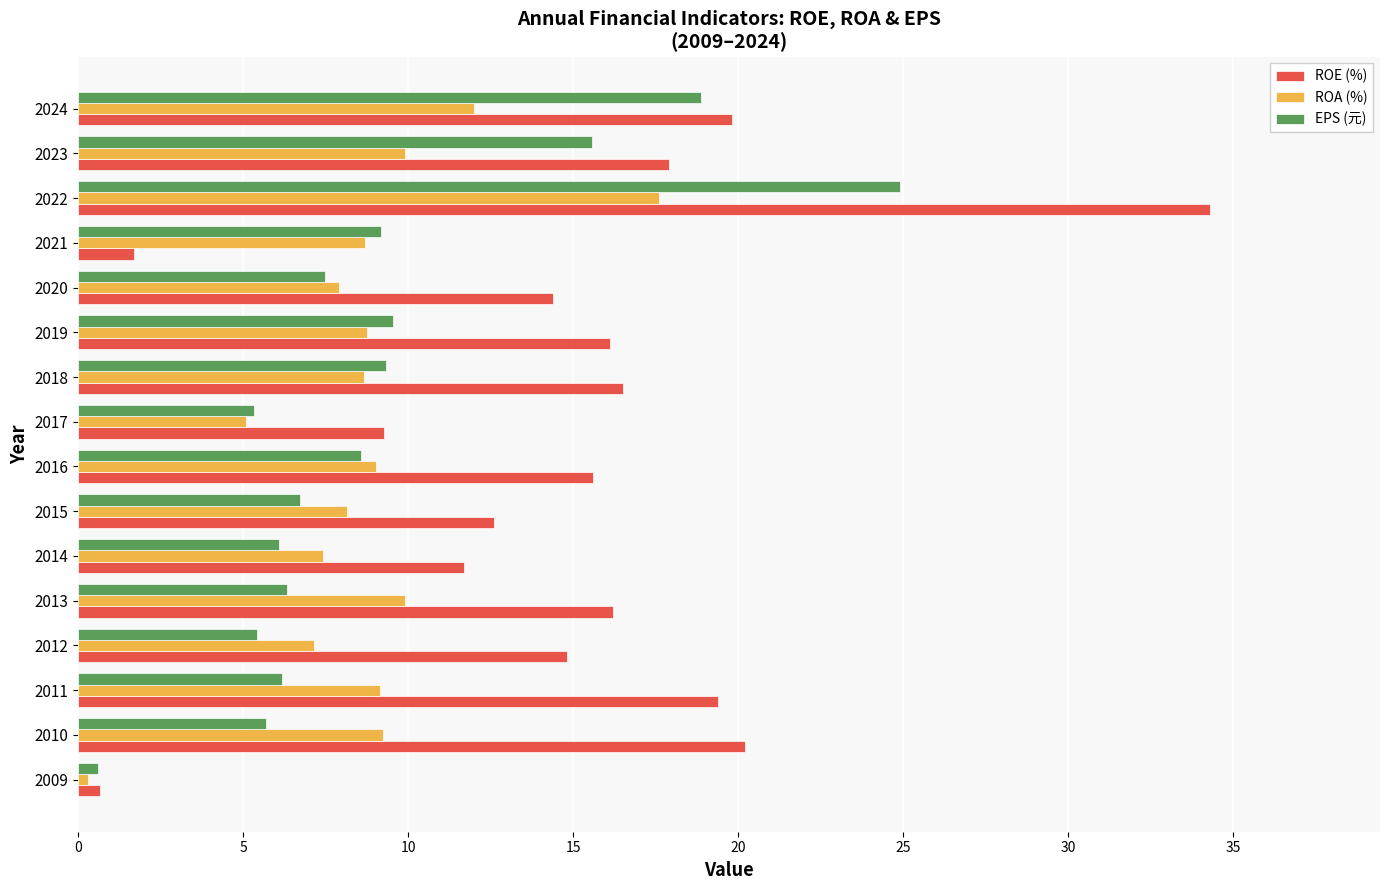

Which category has the lowest value in the ROA (%) series?

2009